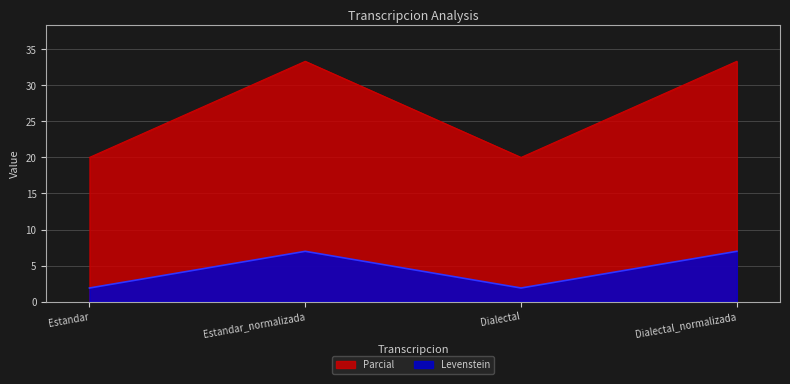

Is it true that Levenstein equals 4.6 at Estandar_normalizada?

False